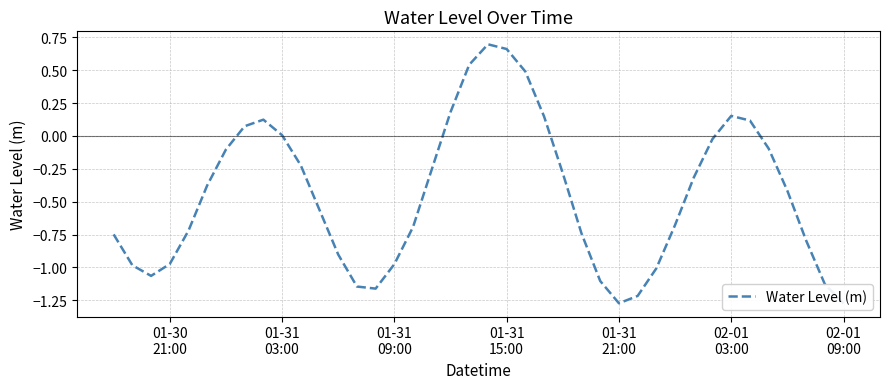

True or false: the data shows 0.1 at 7.

False